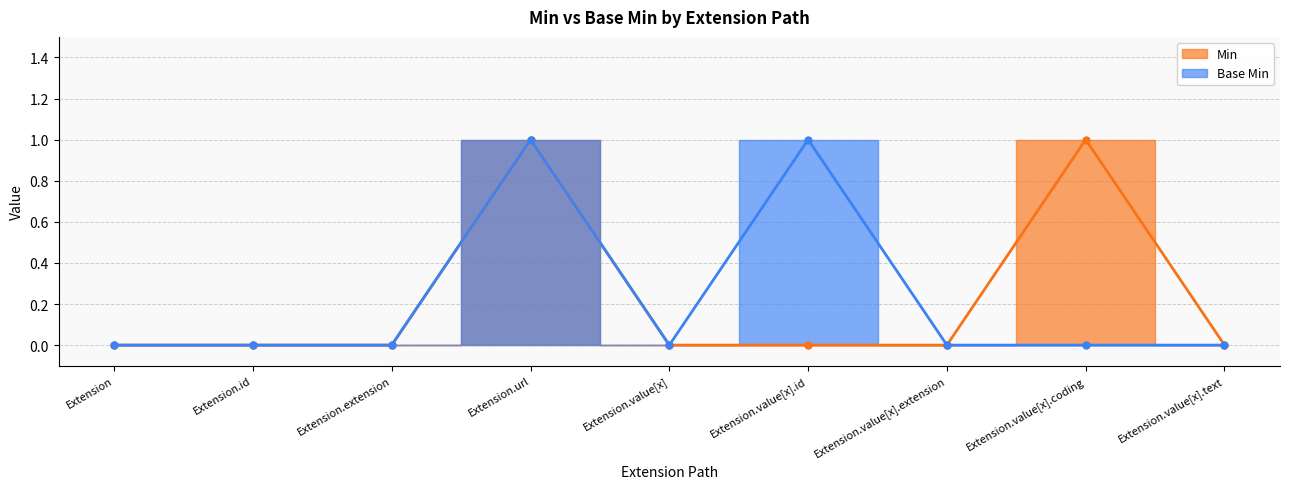

True or false: Min and Base Min cross at least once.

False